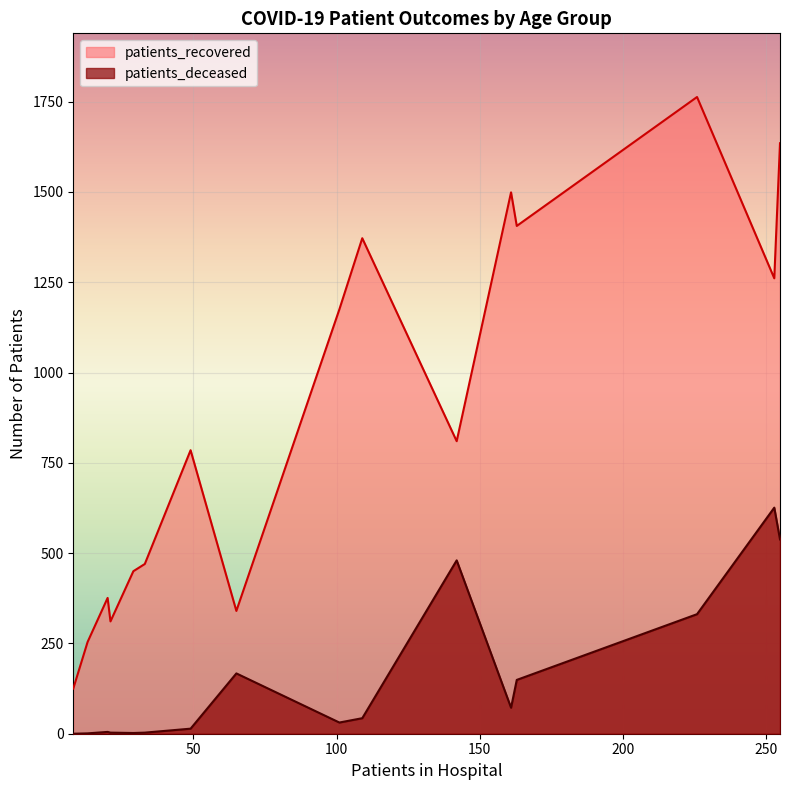

Which series has the largest range (max minus min)?

patients_recovered